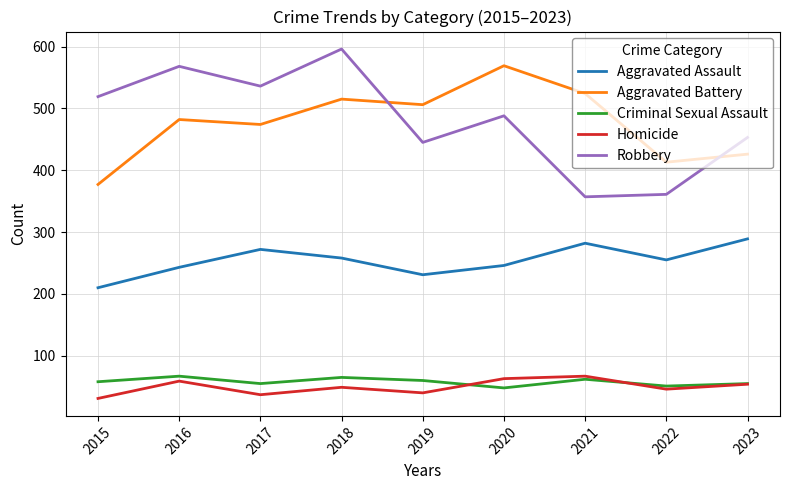

What are all the series names shown in the legend?

Aggravated Assault, Aggravated Battery, Criminal Sexual Assault, Homicide, Robbery